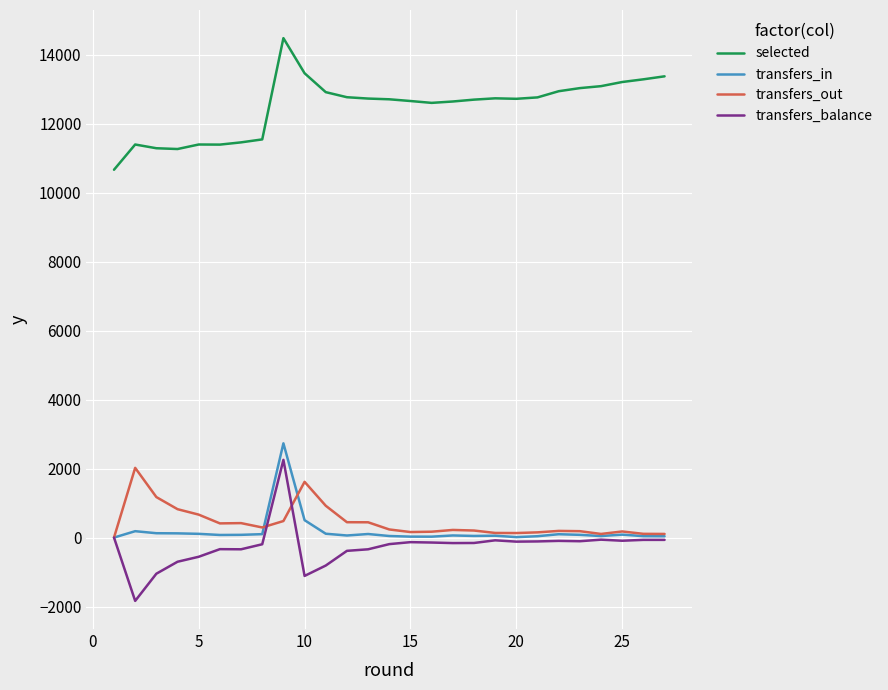

True or false: transfers_out and selected cross at least once.

False